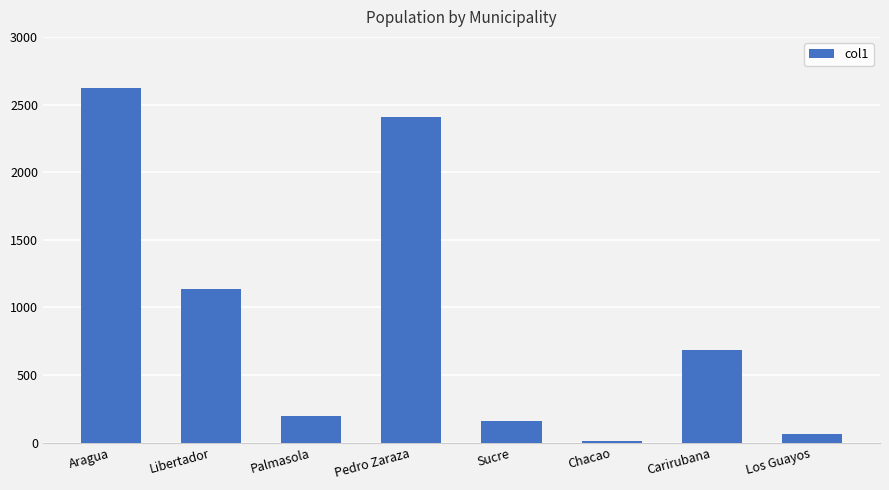

Which category has the highest value across all series?

Aragua